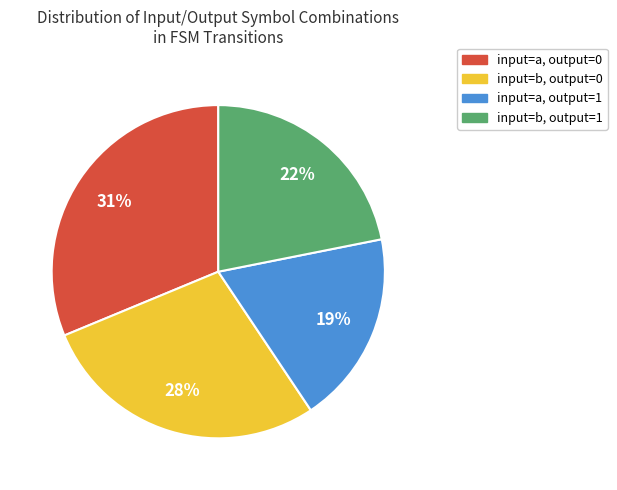

Does any single category account for the majority?

No